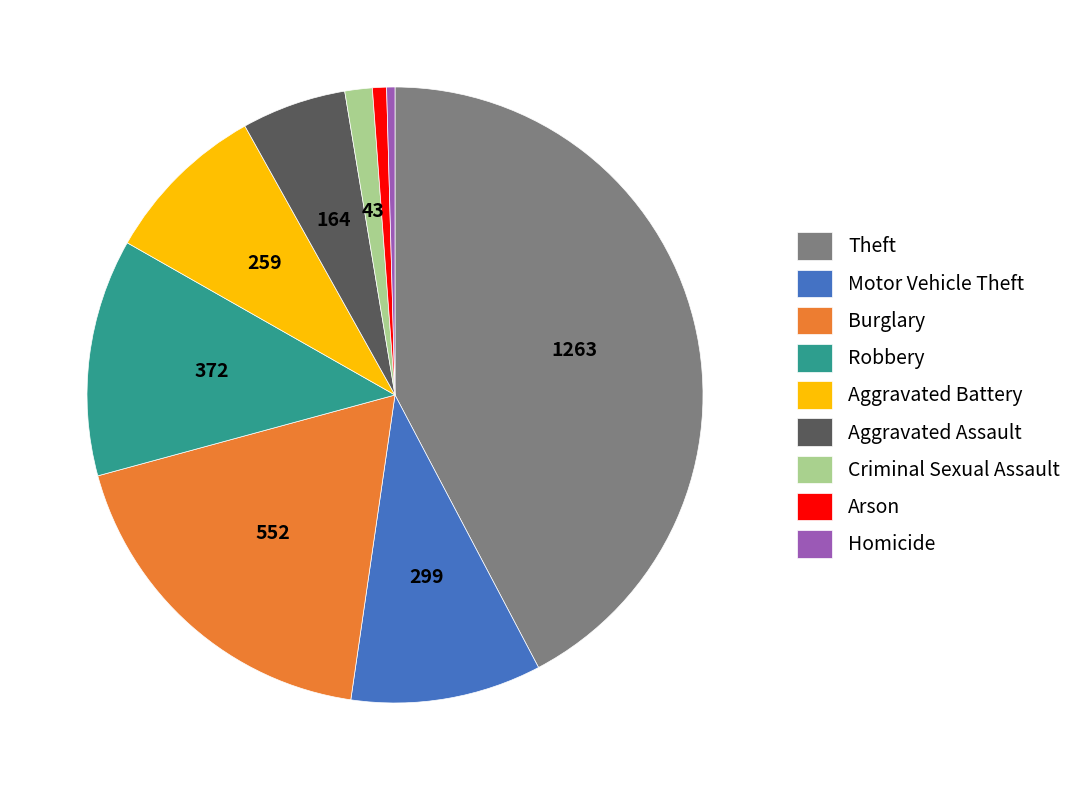

Is there a majority slice in this chart?

No